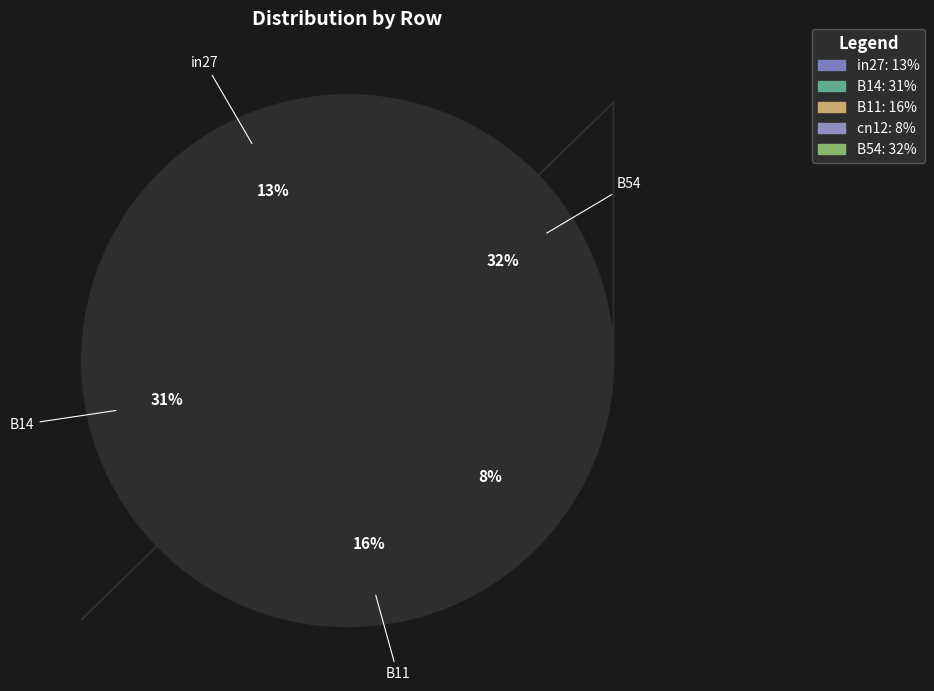

Does any single category account for the majority?

No